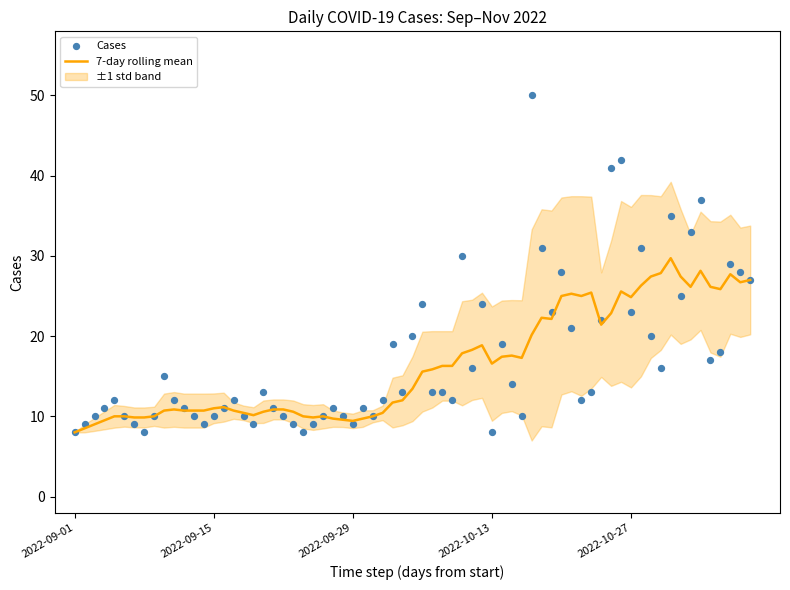

Approximately how many times larger is the value at 2022-09-20 compared to 2022-09-10?

0.9